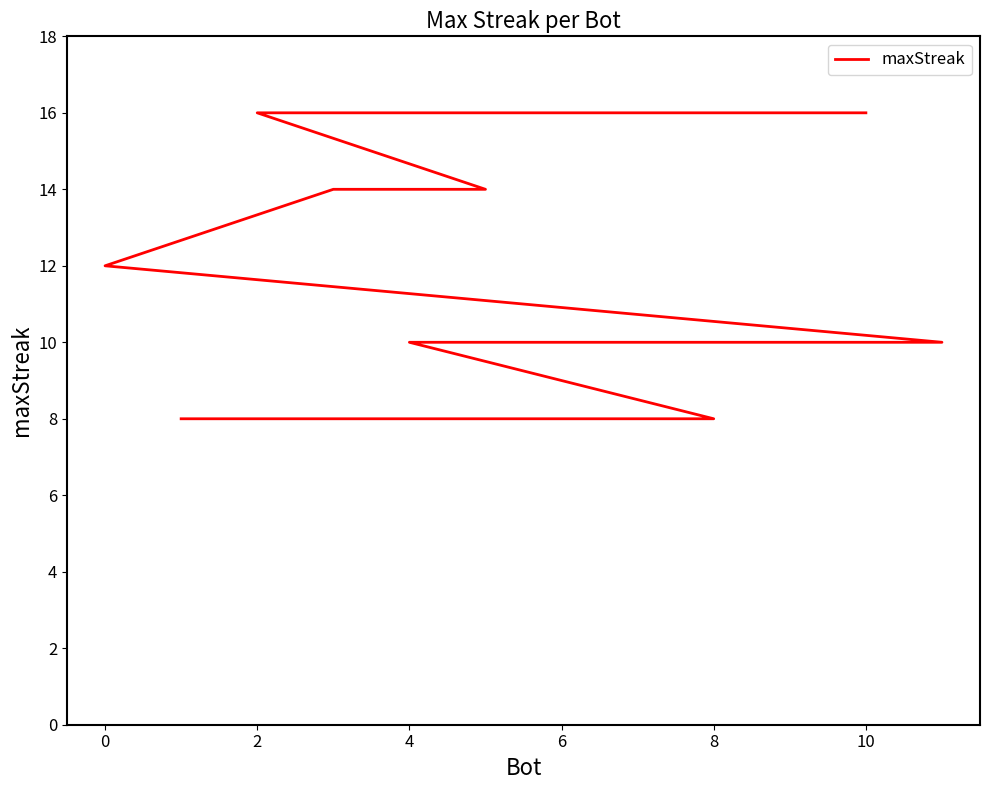

What is the difference between the maximum and minimum values?

8